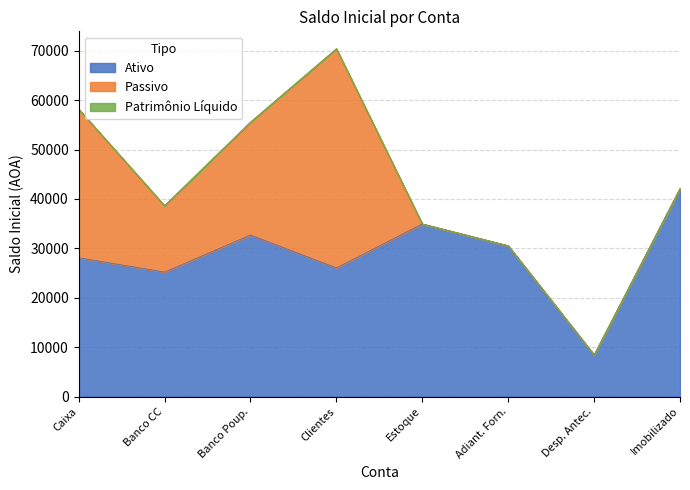

What is the total value across all series at Caixa?

58183.2